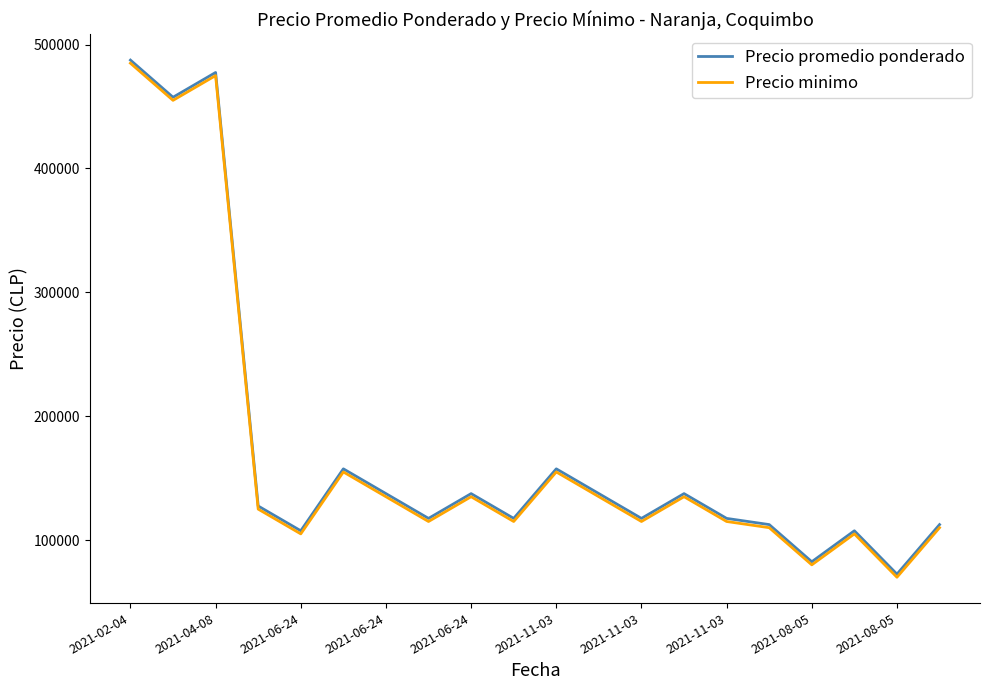

Count the number of categories in the chart.

20